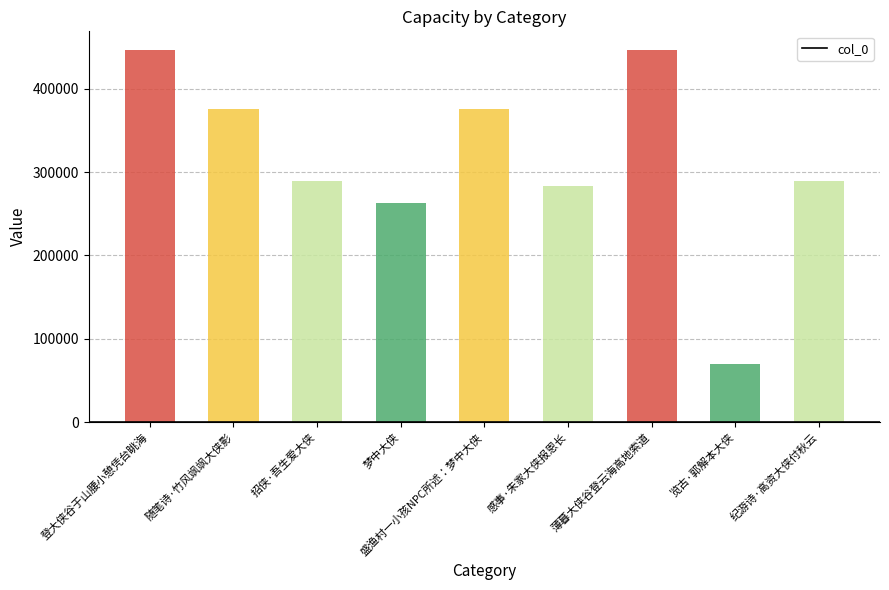

True or false: the data shows 289806 at 招侠·吾生爱大侠.

True